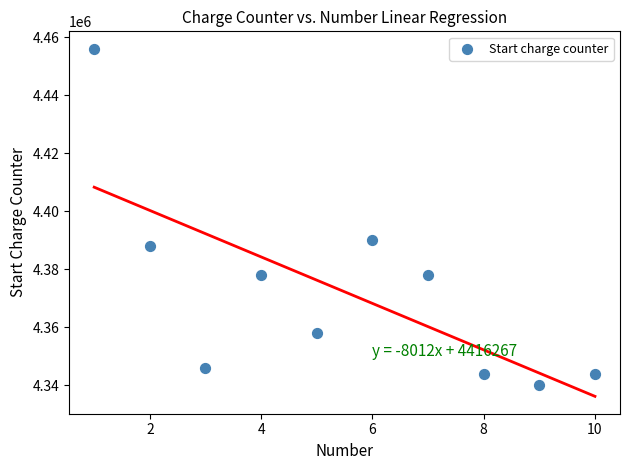

What is the range of Y values (max minus min)?

116000